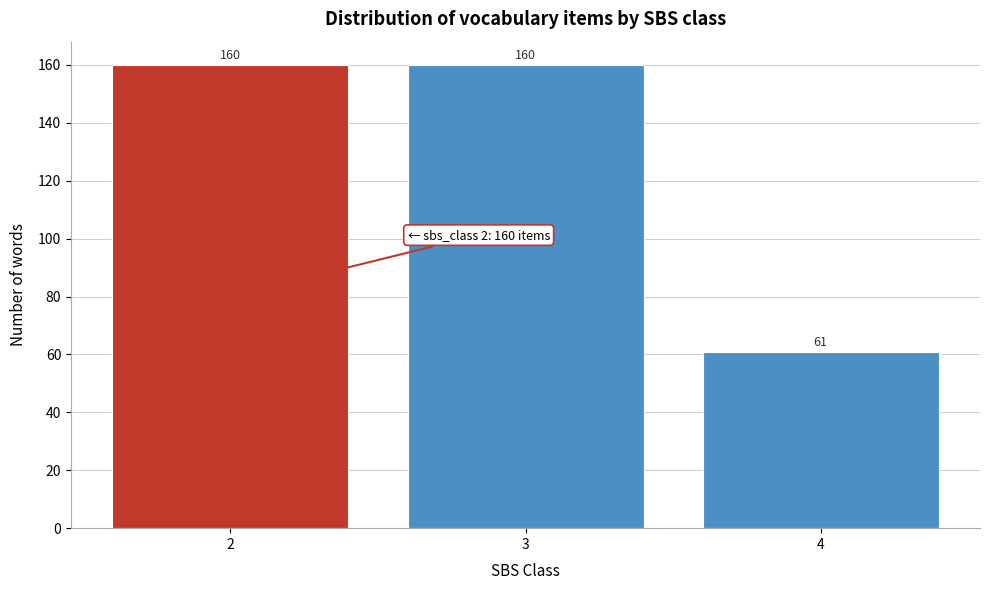

Reading left to right, what are all the values shown in this chart?

2=160	3=160	4=61